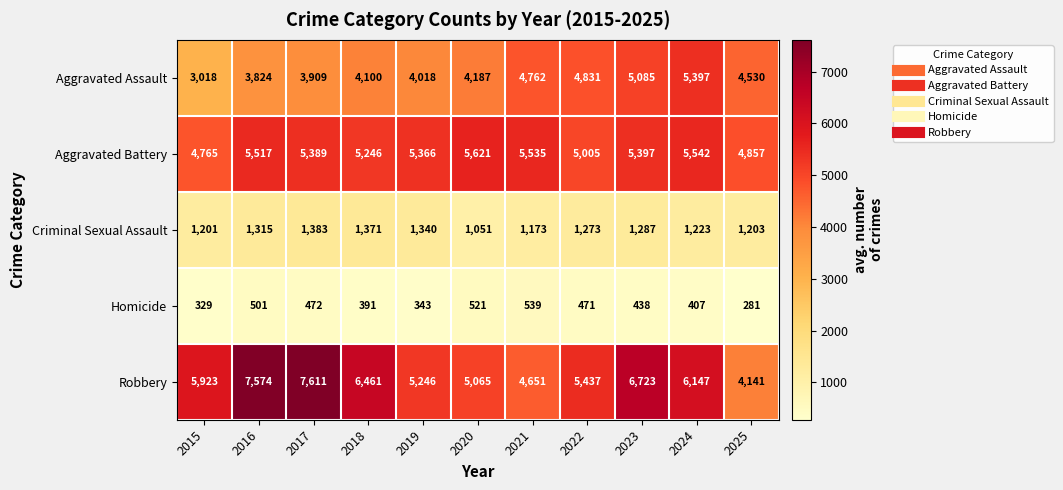

Is the value of Robbery at 2017 greater than the value of Criminal Sexual Assault at 2024?

Yes